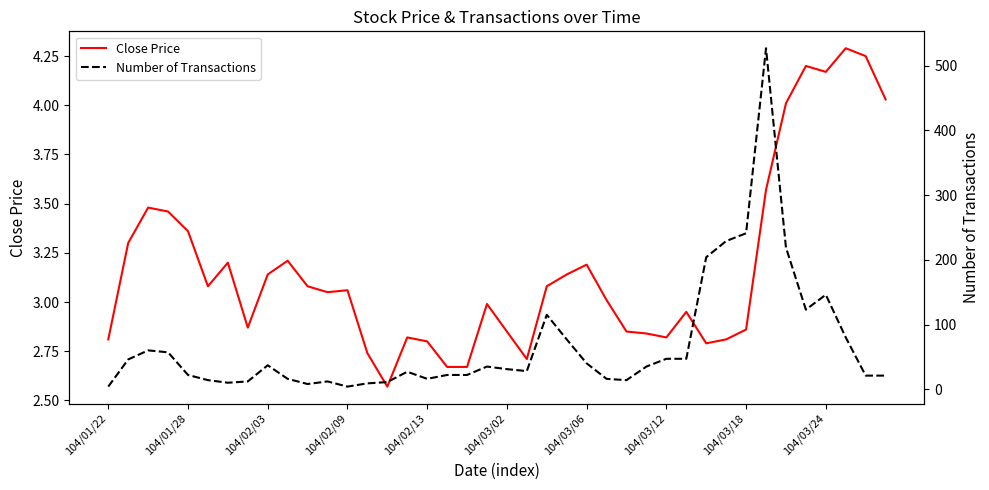

The value of Close Price at 14 is 2.6. True or false?

True